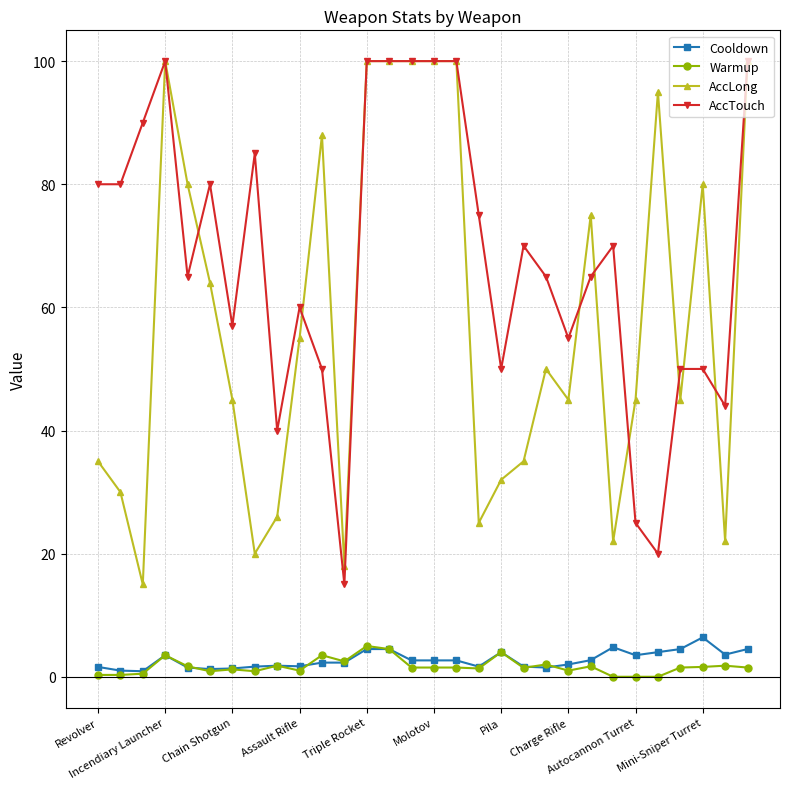

True or false: AccLong and Warmup cross at least once.

False